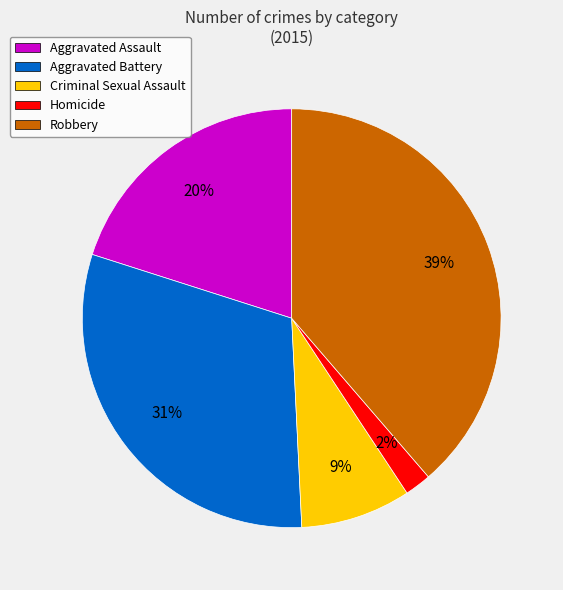

To the nearest percent, what is the average slice percentage?

20%